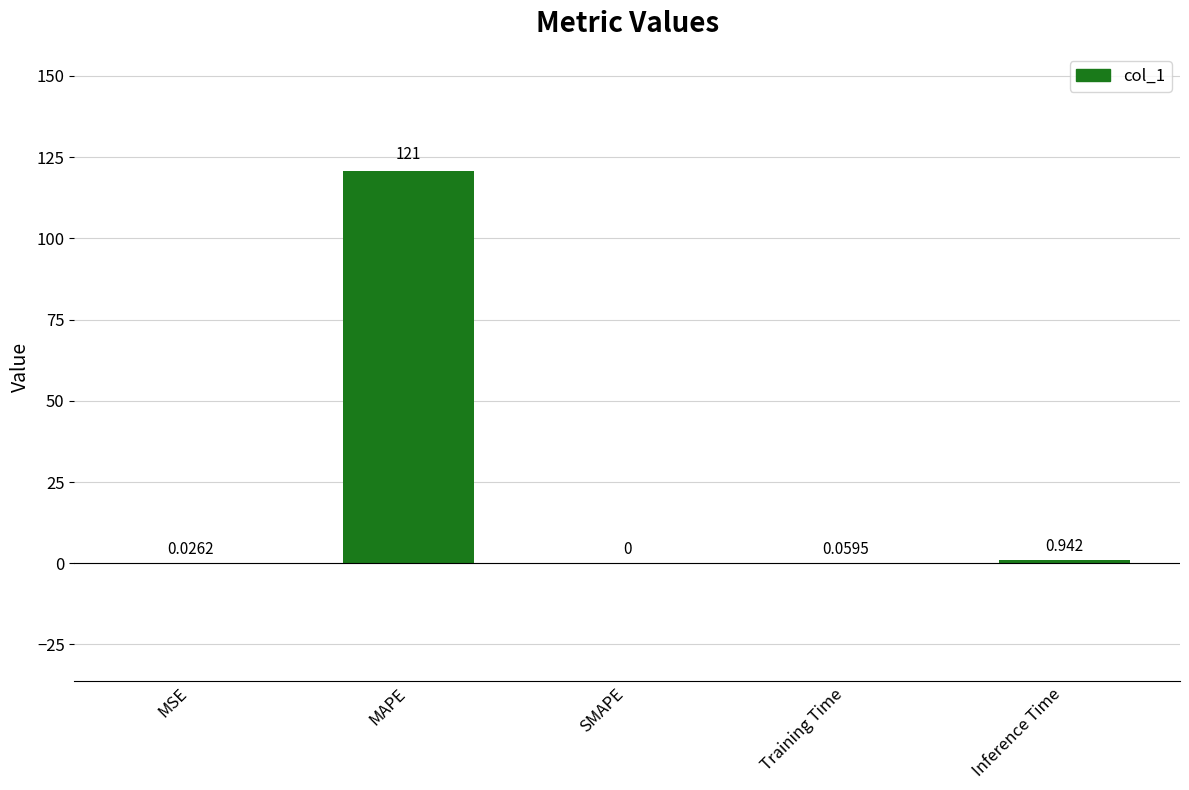

At which label is the value closest to 60?

Inference Time